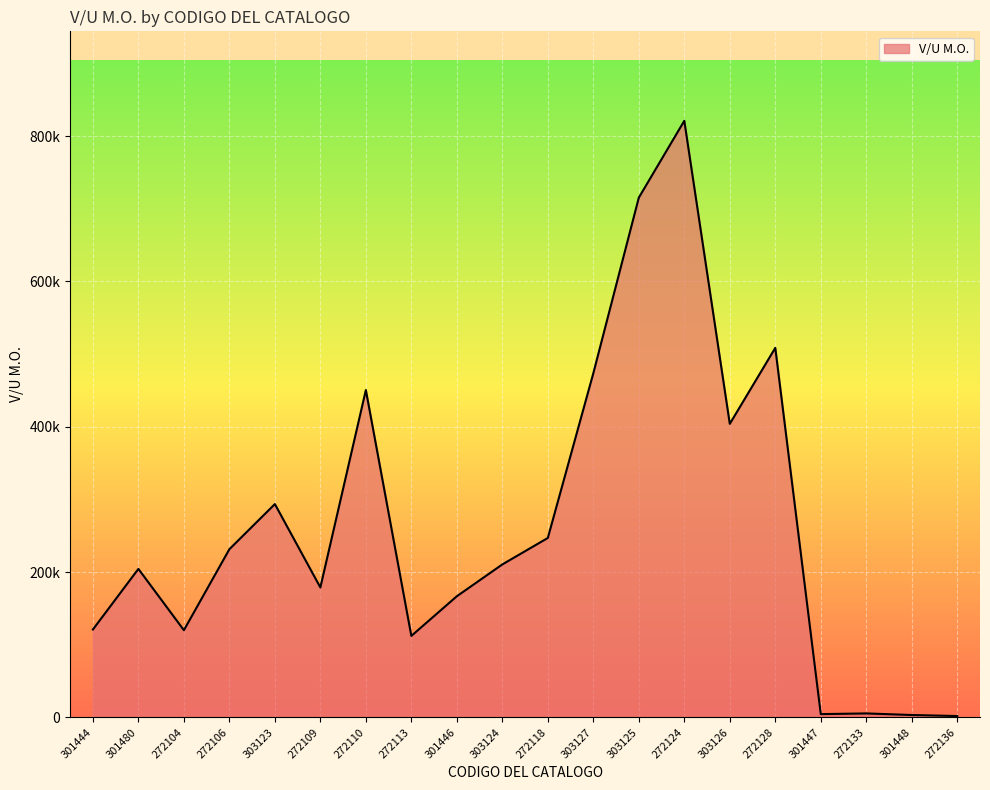

At which category does the data reach its first local peak?

301480